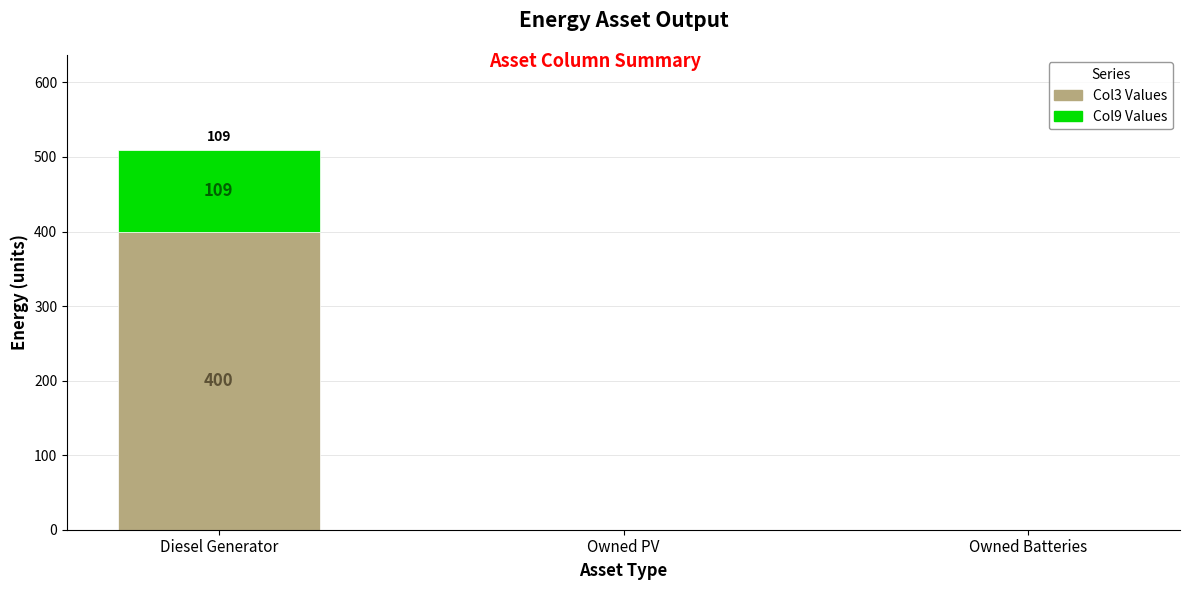

What is the total value across all series at Diesel Generator?

509